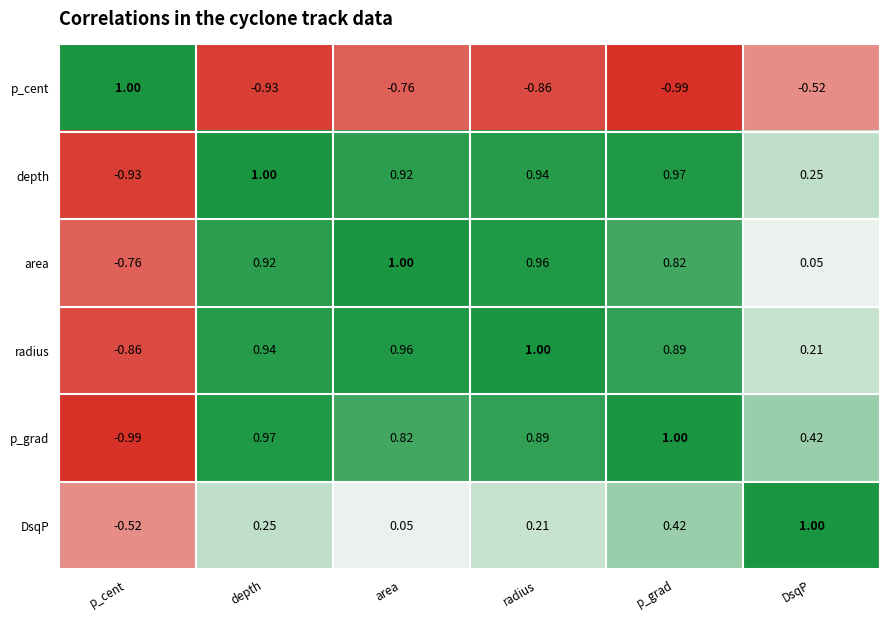

Rank the categories by depth value from highest to lowest.

depth, p_grad, radius, area, DsqP, p_cent